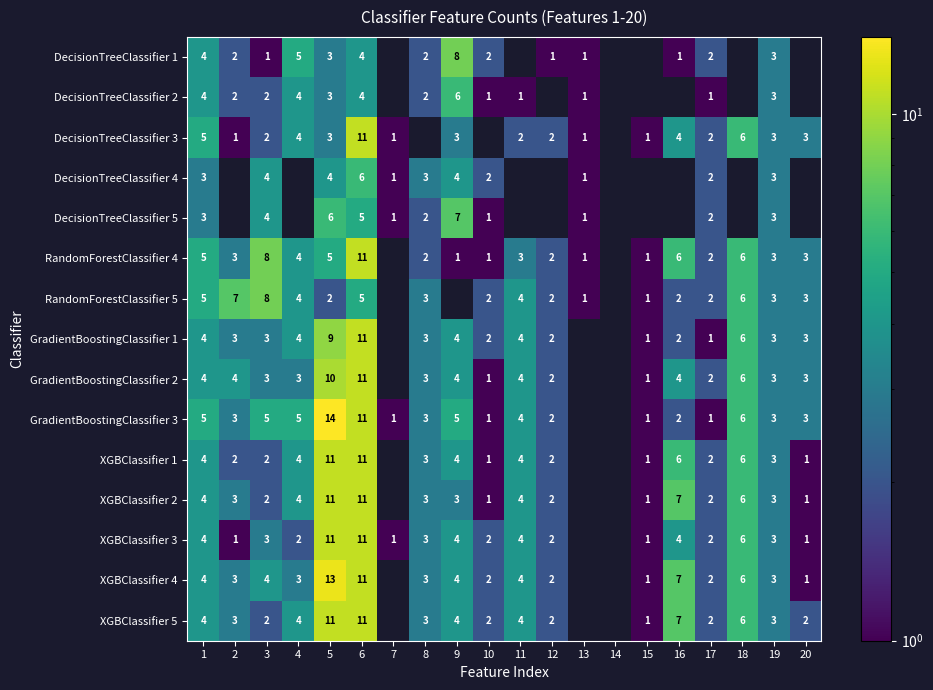

What is the sum of the RandomForestClassifier 4 values at 11 and 12?

5